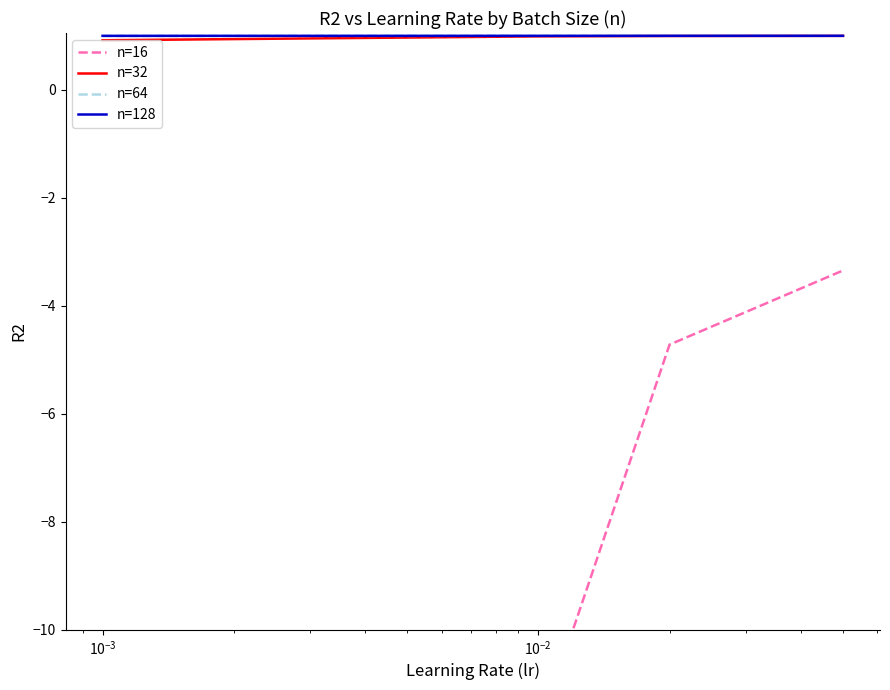

What is the lowest value of the n=64 series?

1.0